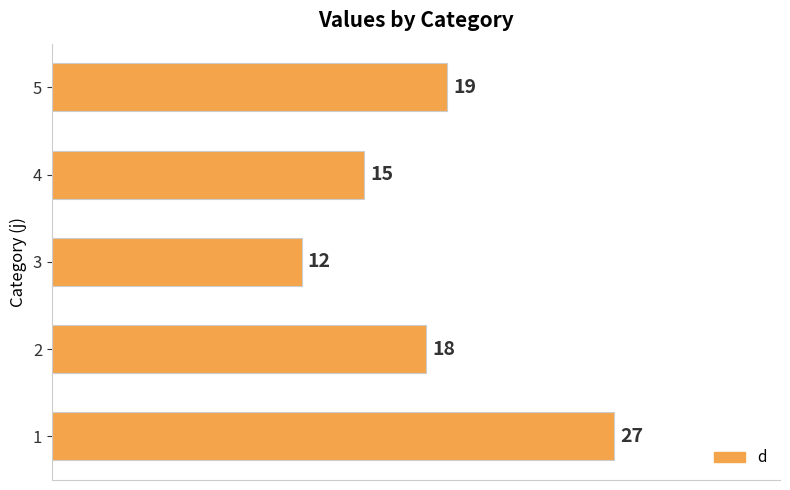

What is the difference between the maximum and minimum values?

15